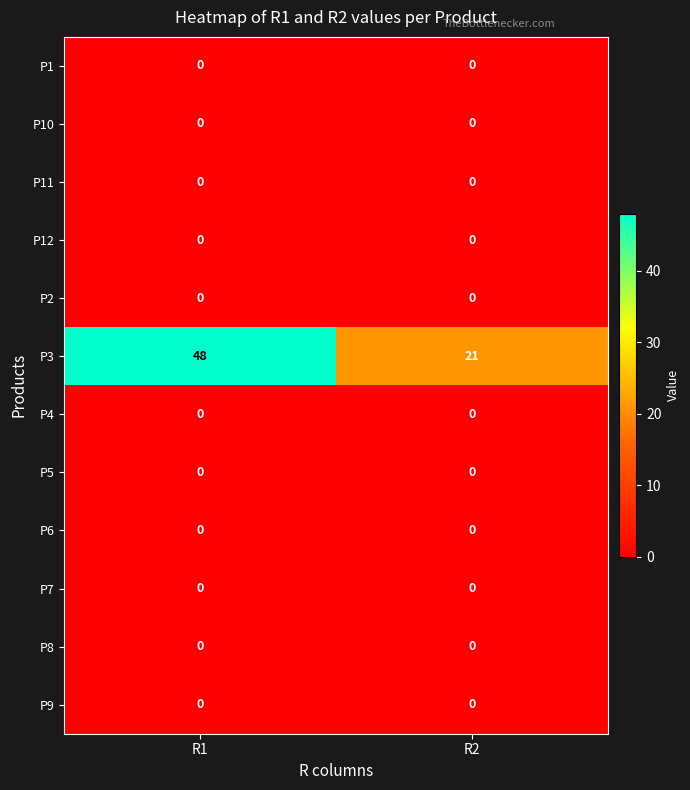

Which label corresponds to the largest value in the chart?

R1